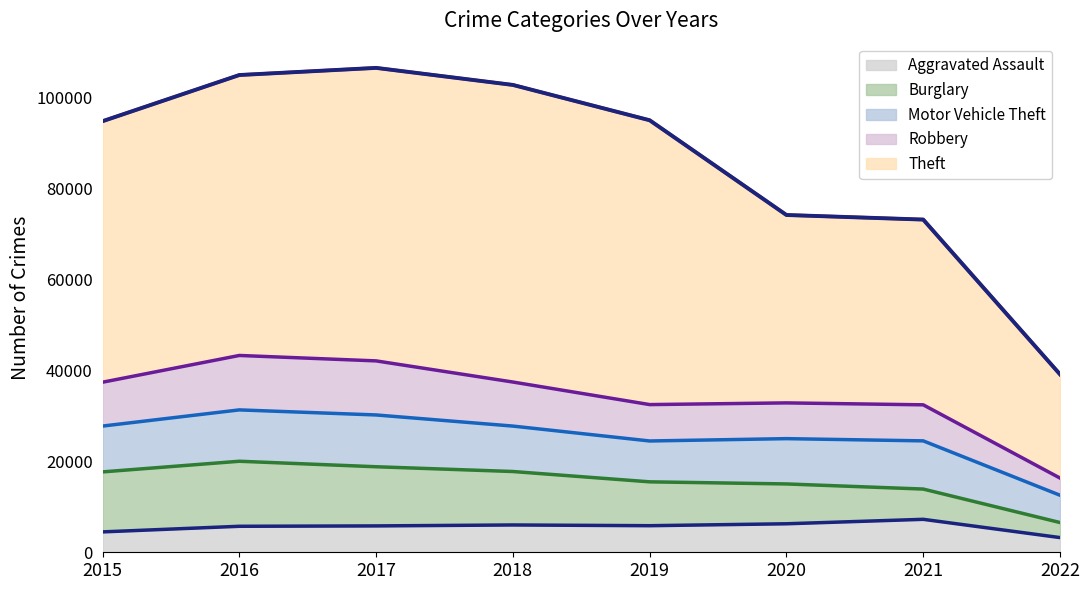

How many lines are shown in the chart?

5